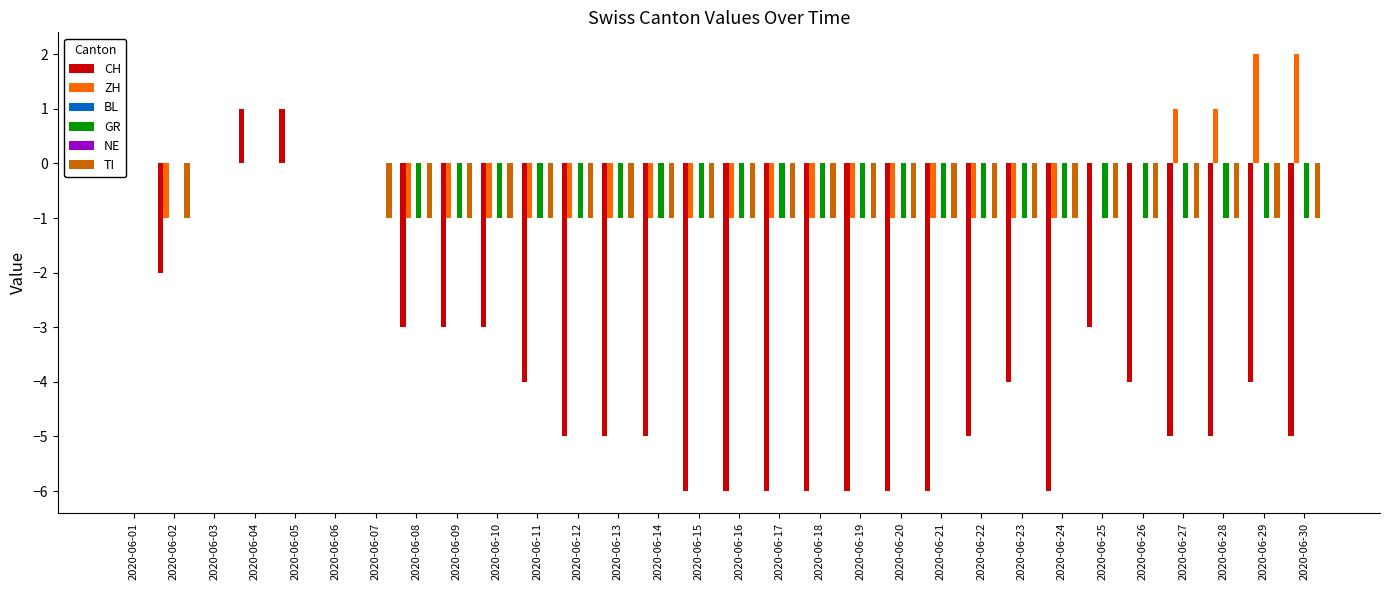

What is the value of the ZH bar at the 13th from the left?

-1